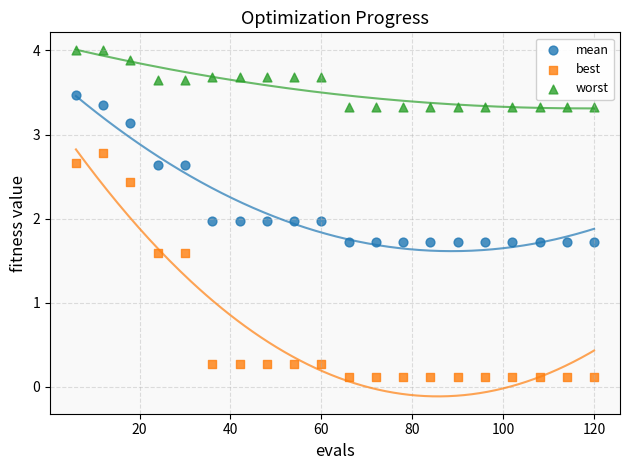

Which series has the largest Y range (max minus min)?

best